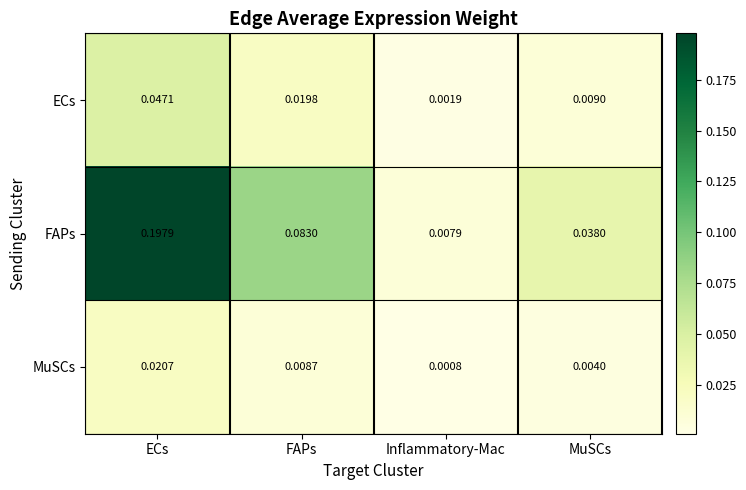

Is the value of ECs at MuSCs greater than the value of MuSCs at FAPs?

Yes